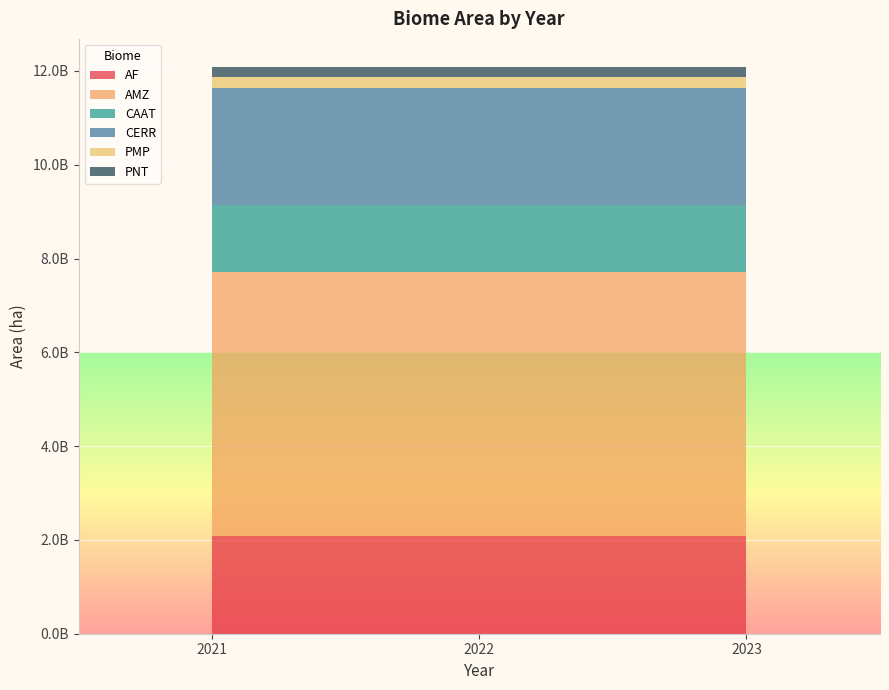

Reading right to left, list all the values displayed in this chart.

AF: 2091798884.3	2091798884.3	2091798884.3
AMZ: 5616477035.4	5616477035.4	5616477035.4
CAAT: 1429327349.6	1429327349.6	1429327349.6
CERR: 2500212129.0	2500212129.0	2500212129.0
PMP: 227125558.0	227125558.0	227125558.0
PNT: 214433403.8	214433403.8	214433403.8